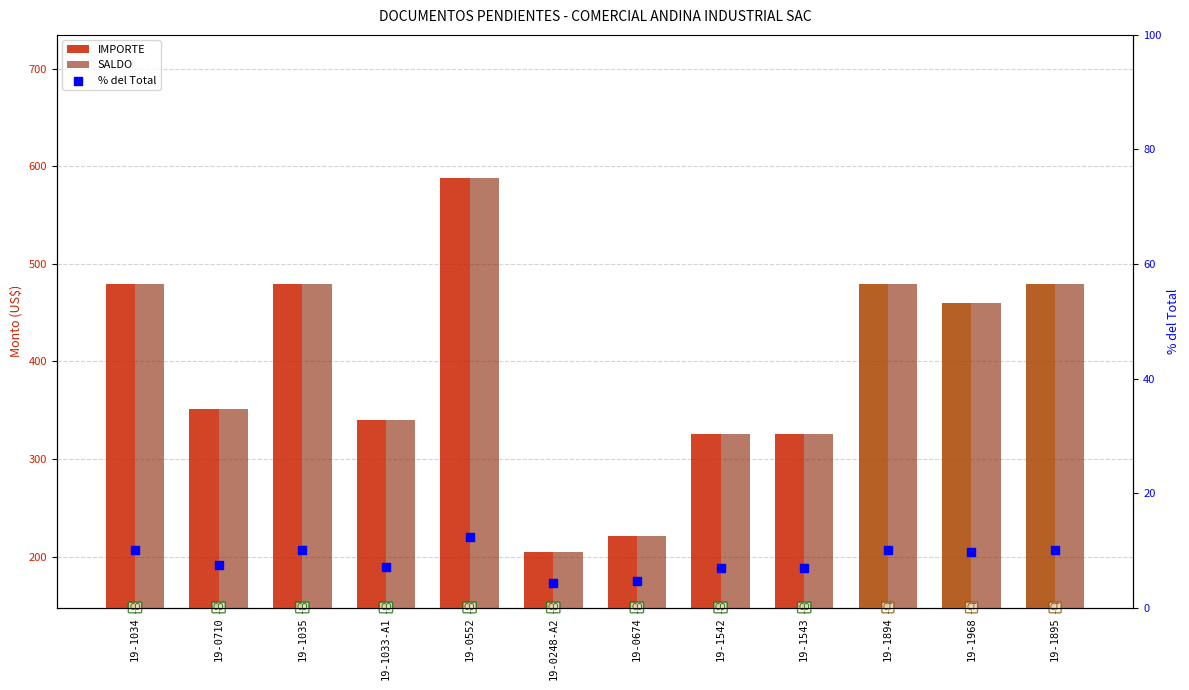

Which series reaches the maximum Y coordinate?

IMPORTE